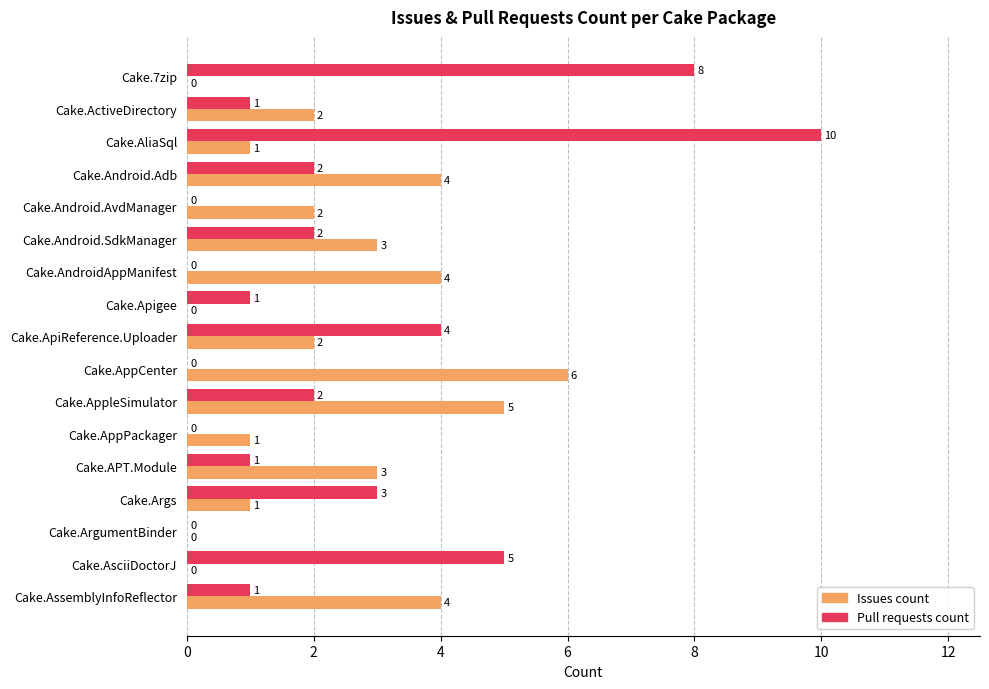

What is the maximum value shown in the chart?

10